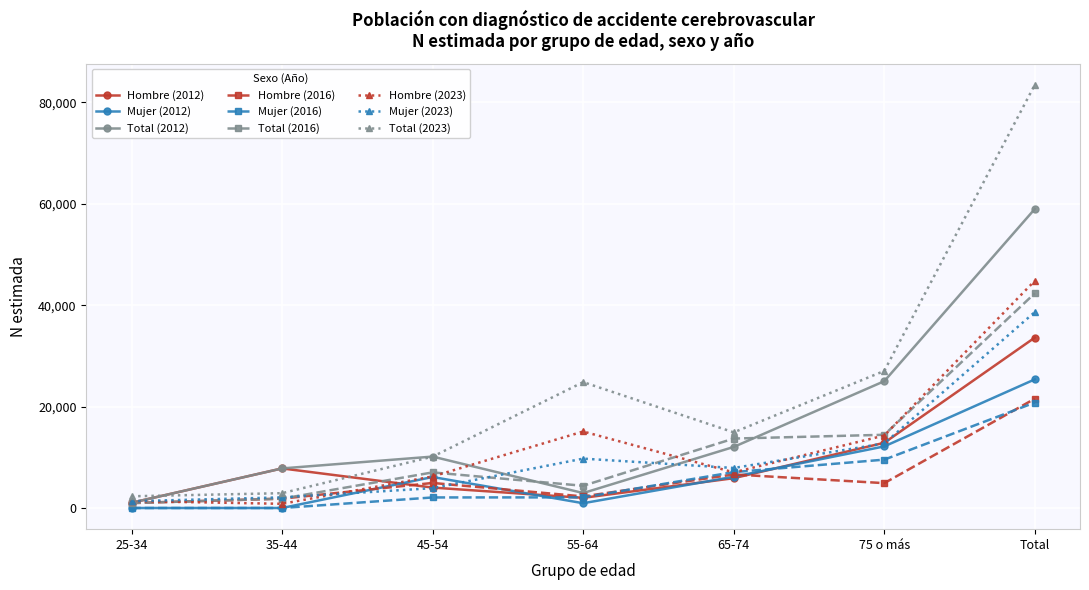

The value of Total (2023) at 75 o más is 27037. True or false?

True